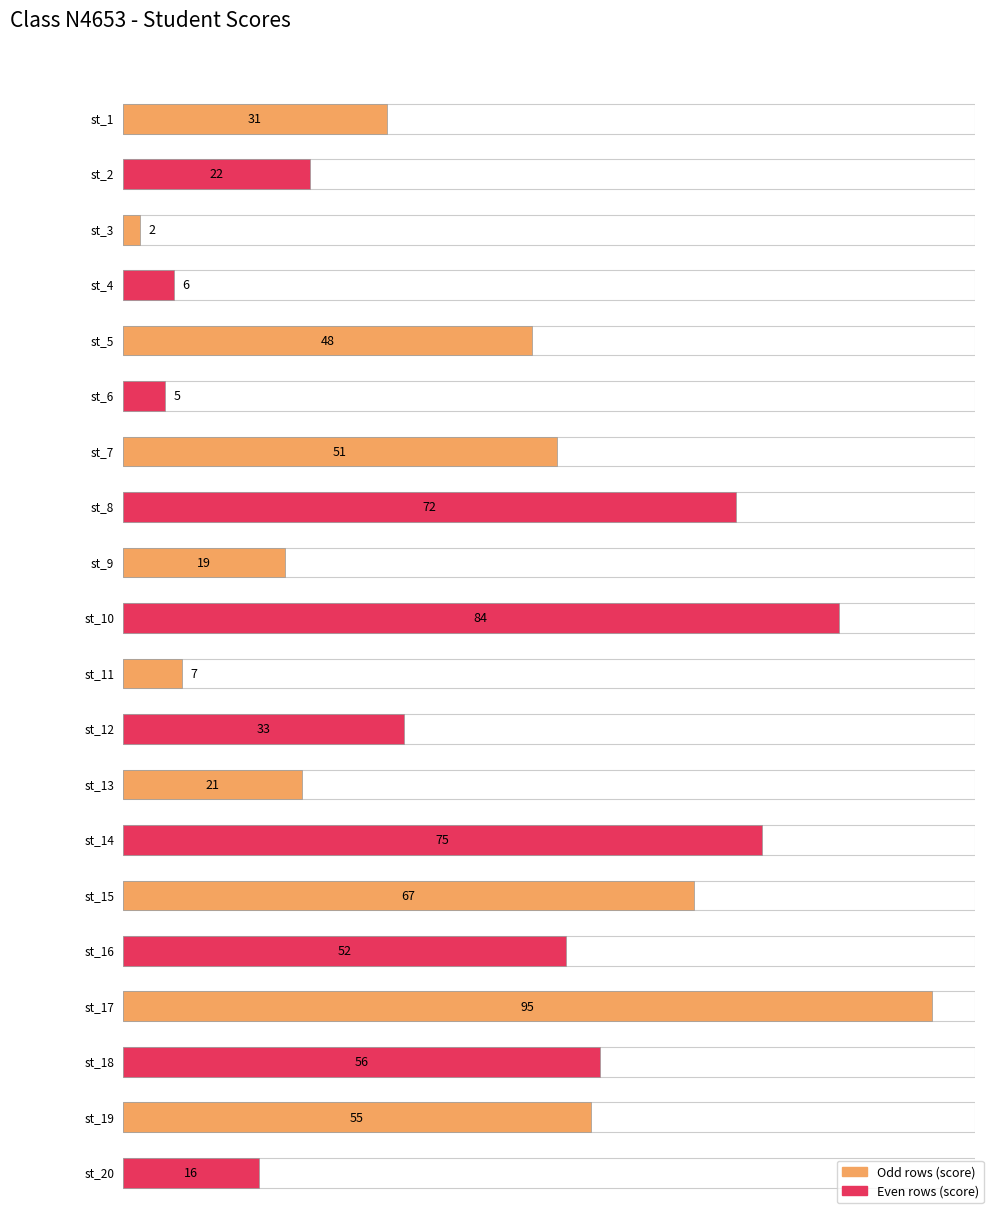

What is the change in value from st_8 to st_20?

-56